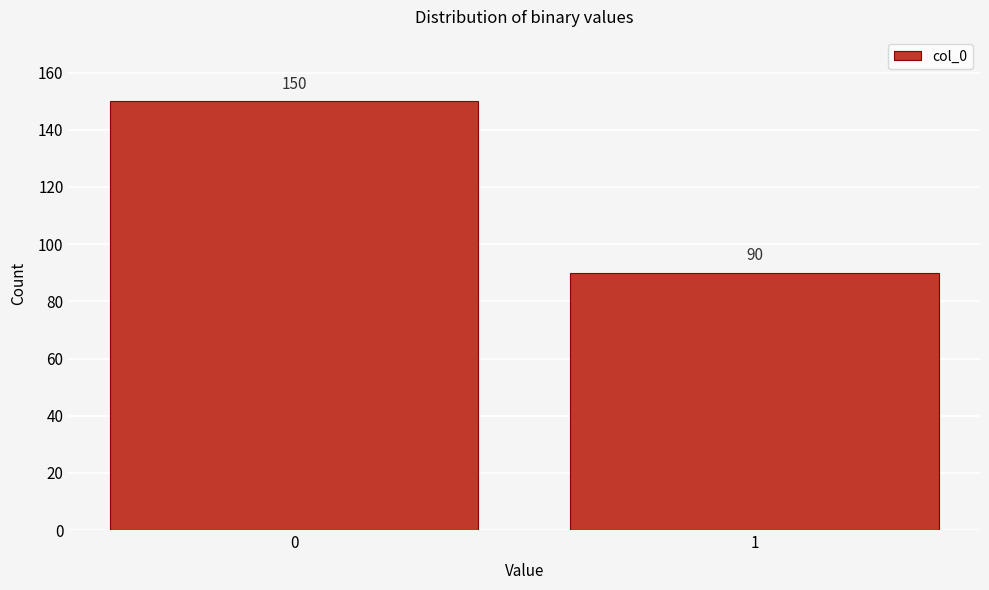

Reading left to right, extract all data points from this chart.

150	90